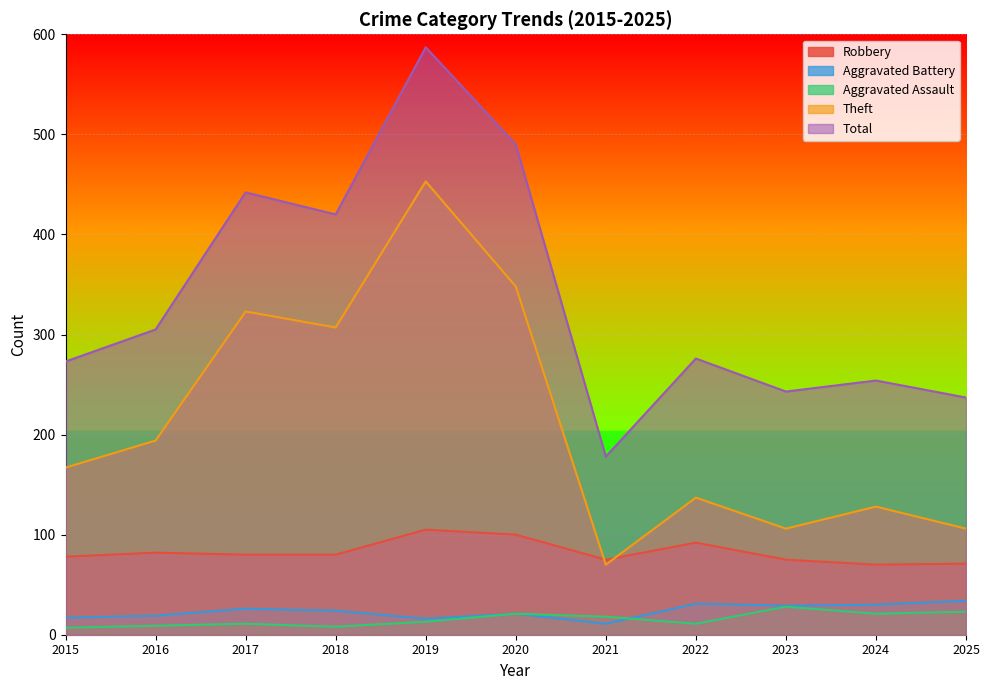

At how many categories does at least one series exceed 419?

4